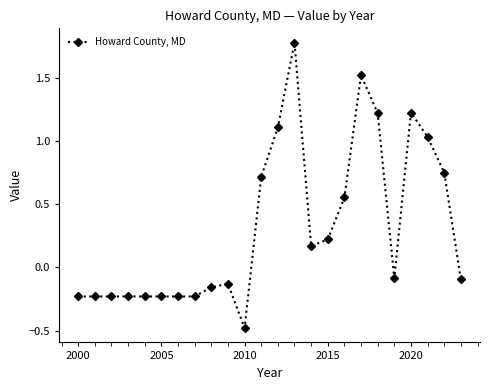

True or false: the data has more than 0 interior local peaks.

True